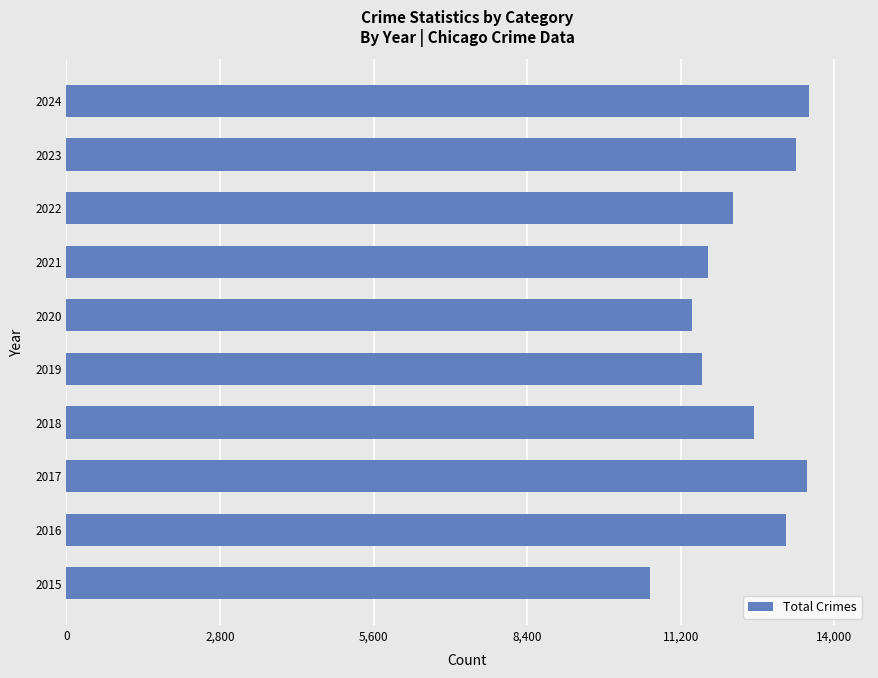

Approximately how many times larger is the value at 2015 compared to 2017?

0.8